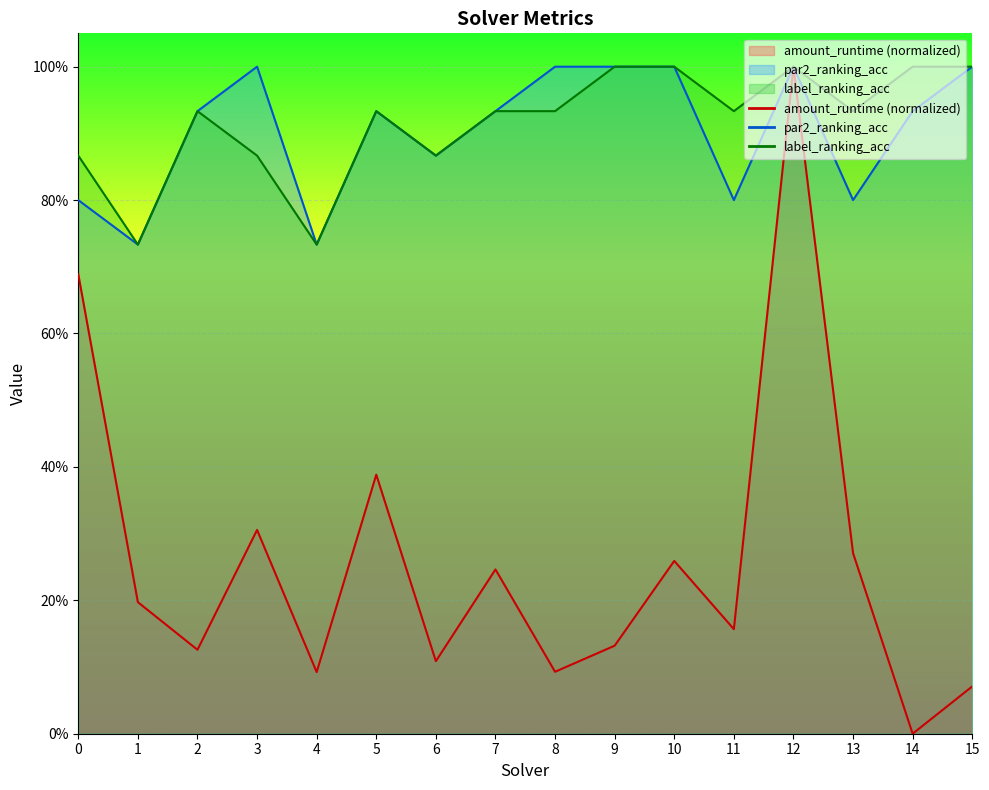

Which category has the lowest value across all series?

14